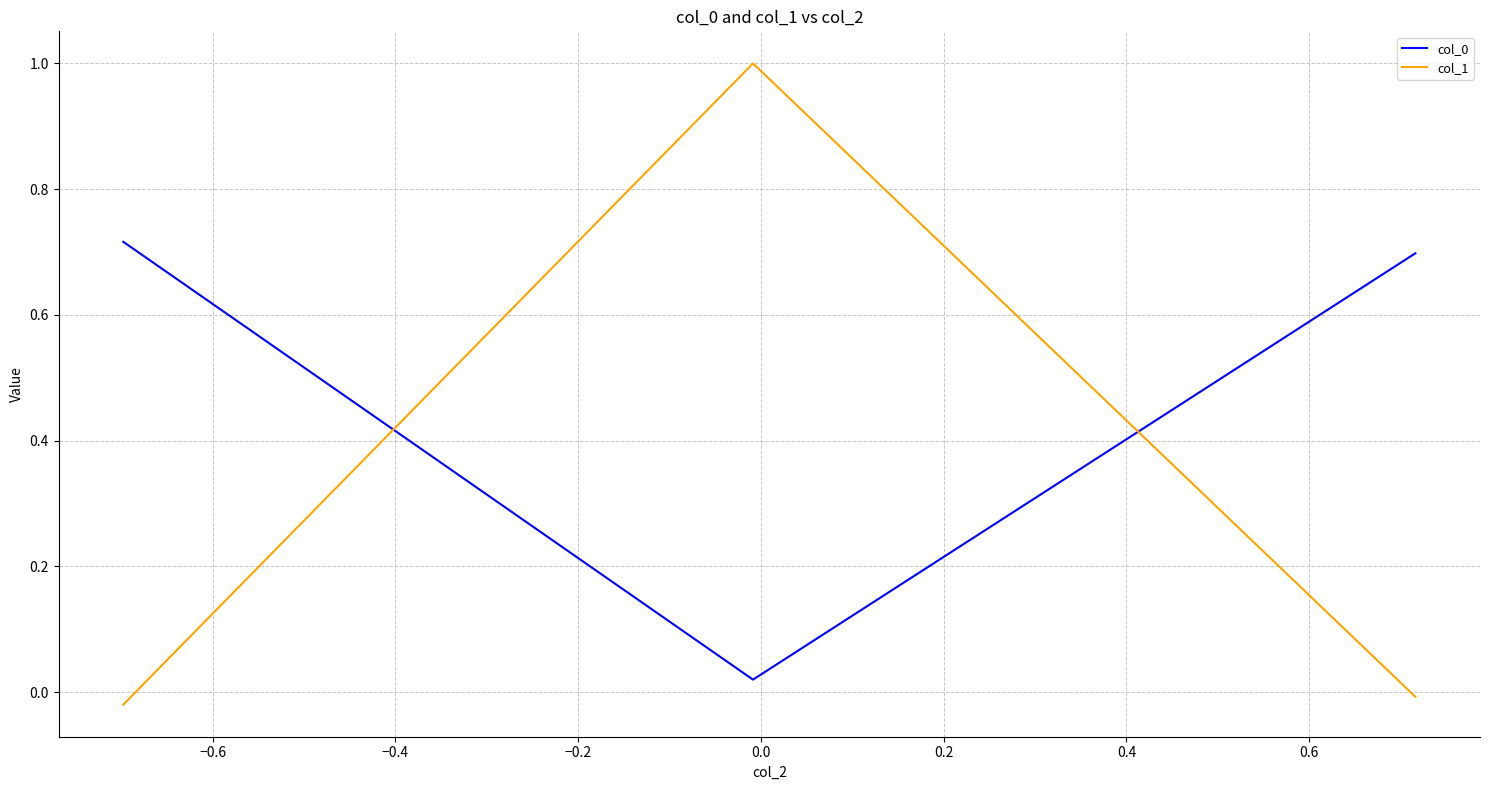

What is the greatest value displayed?

1.0